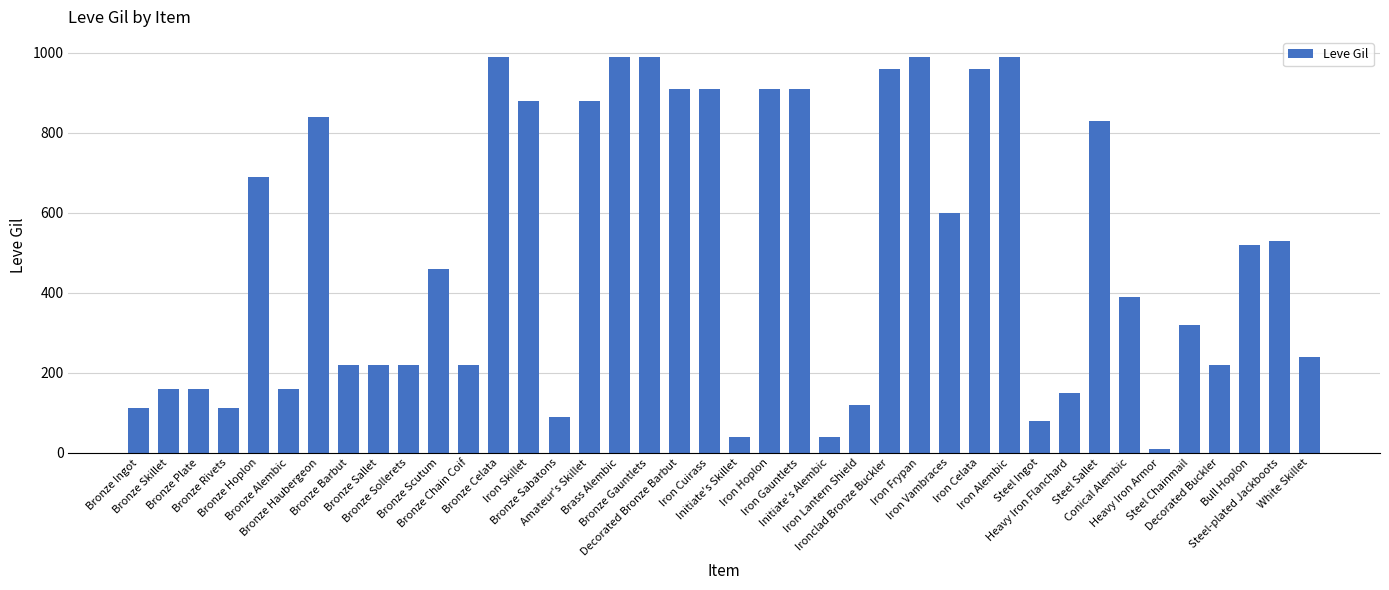

What is the greatest value displayed?

990